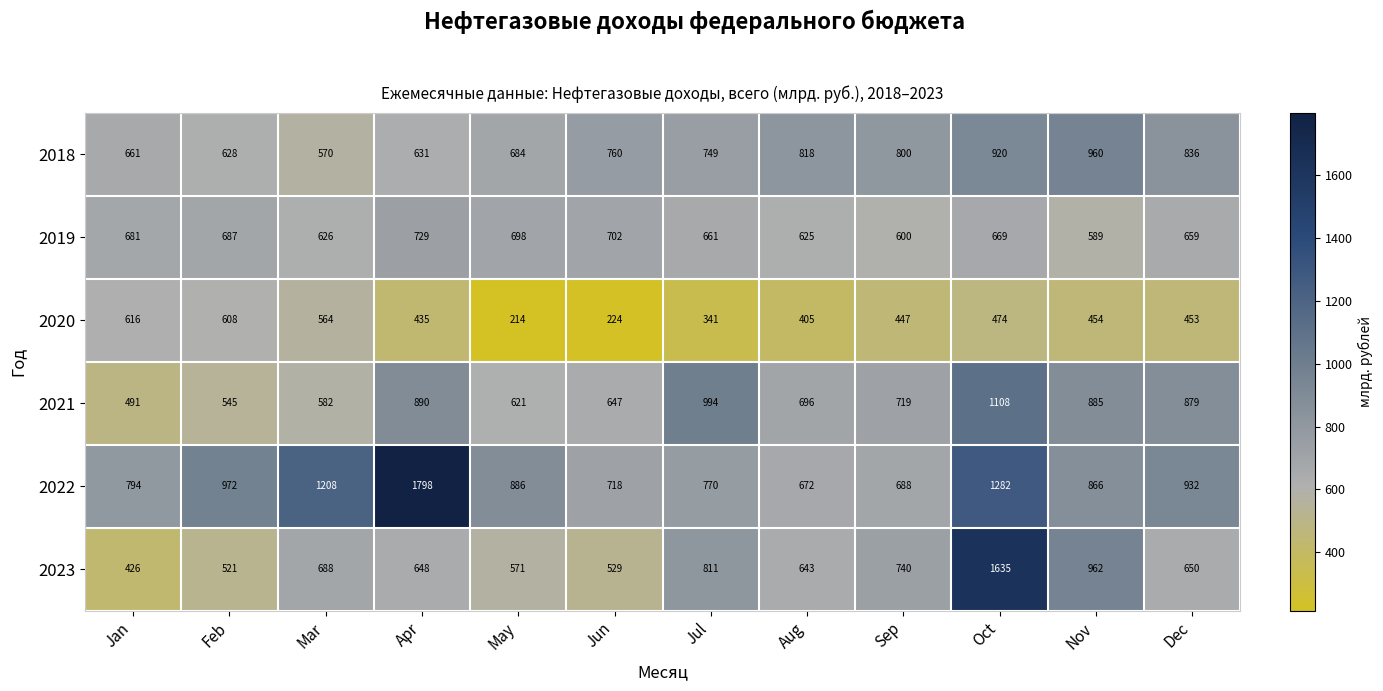

Is it true that 2022 equals 873 at Oct?

False